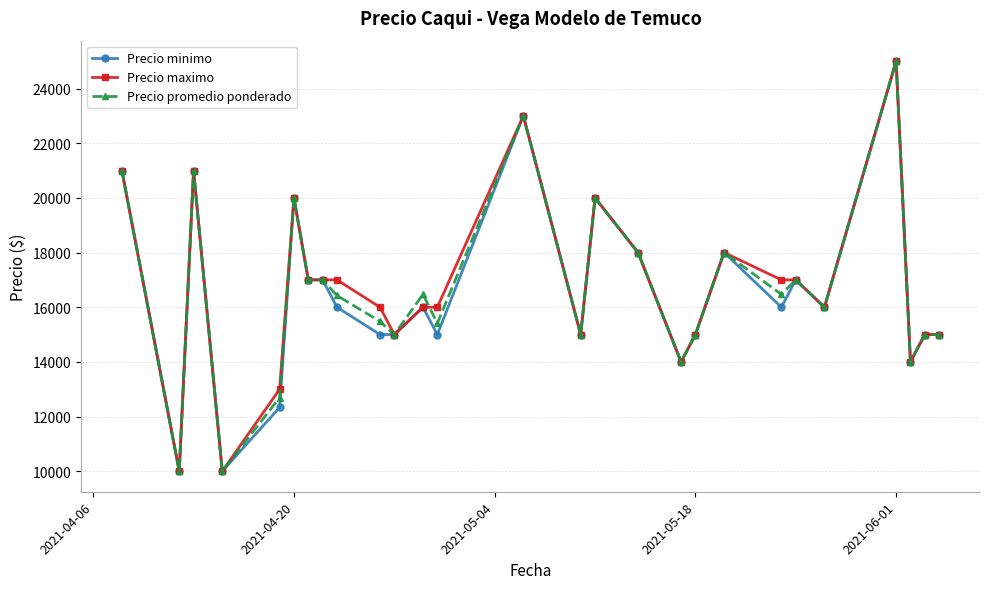

True or false: Precio promedio ponderado has more than 1 interior local peaks.

True